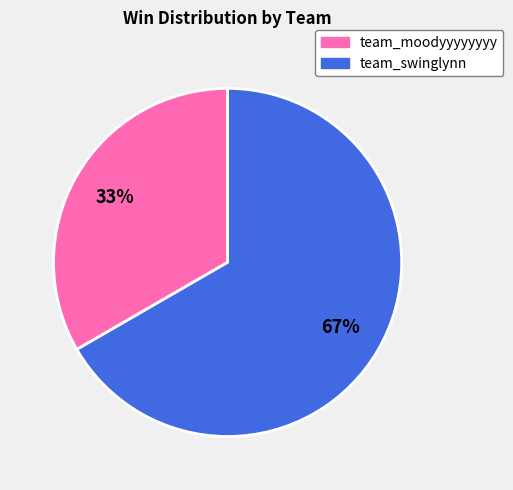

To the nearest percent, what is the combined percentage of team_swinglynn and team_moodyyyyyyyy?

100%